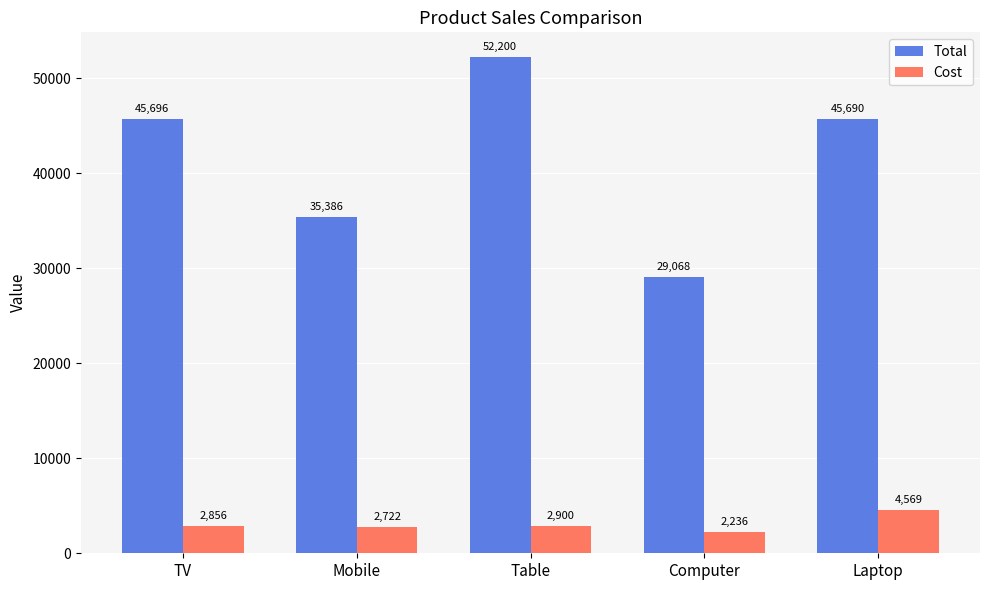

What is the sum of all Total values?

208040